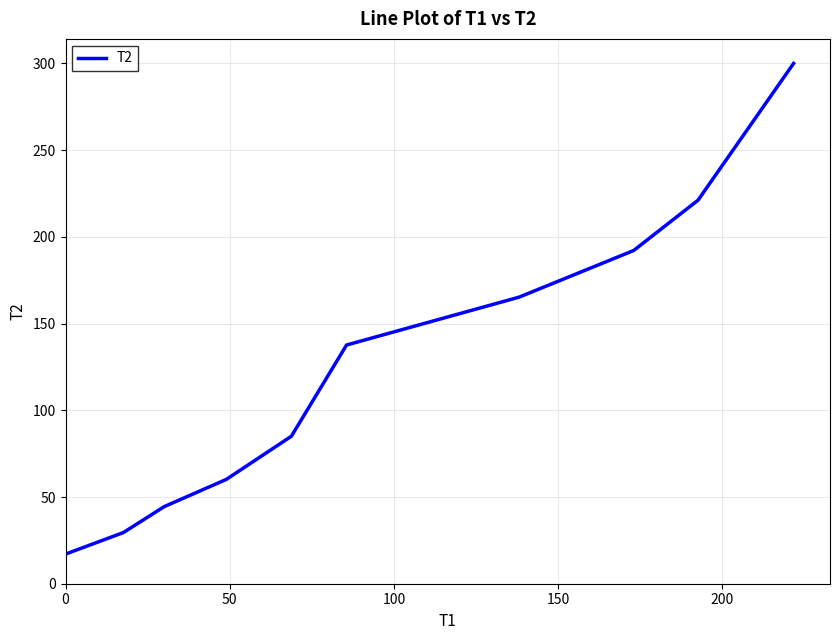

What is the smallest value displayed?

17.1